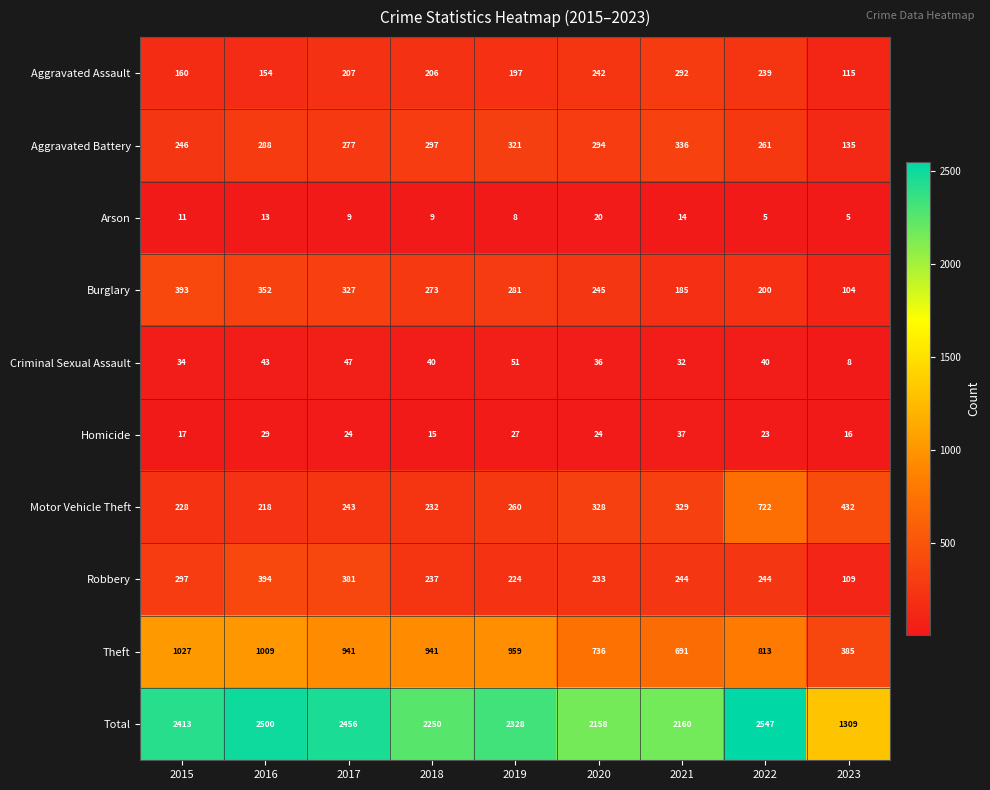

Which series has the largest total across all categories?

Total